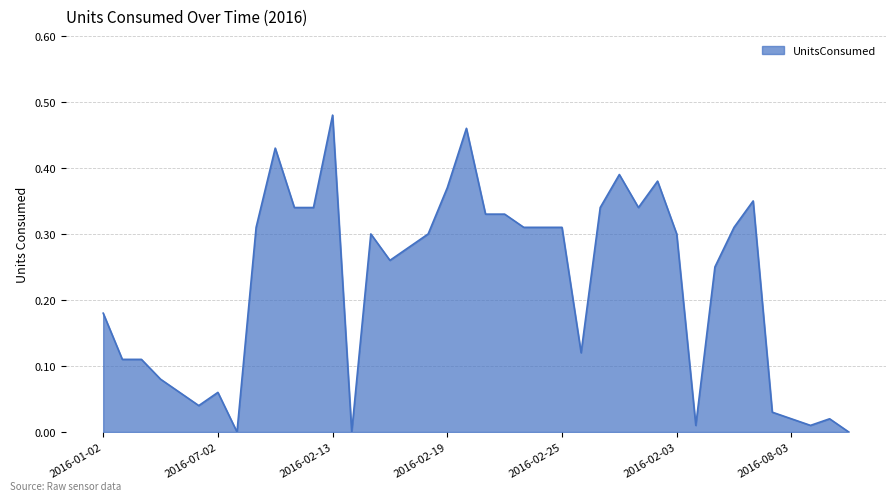

Does the chart have visible grid lines?

Yes